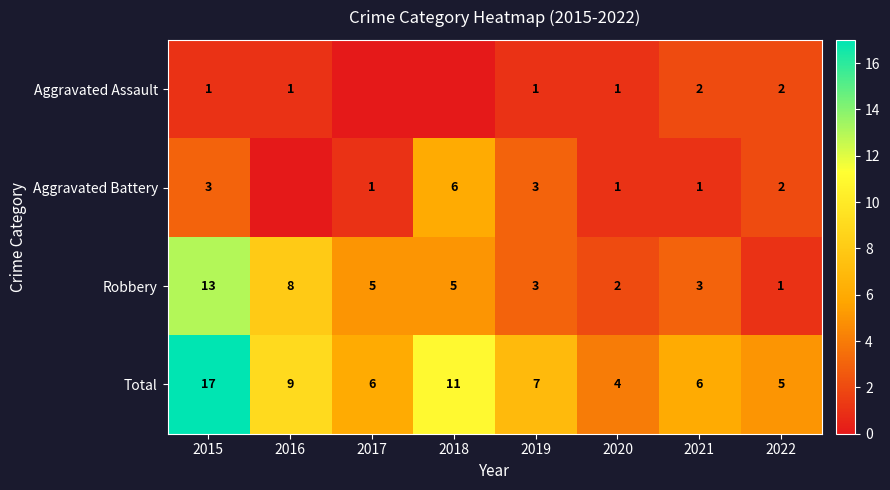

What is the difference between the Aggravated Battery values at 2015 and 2022?

1